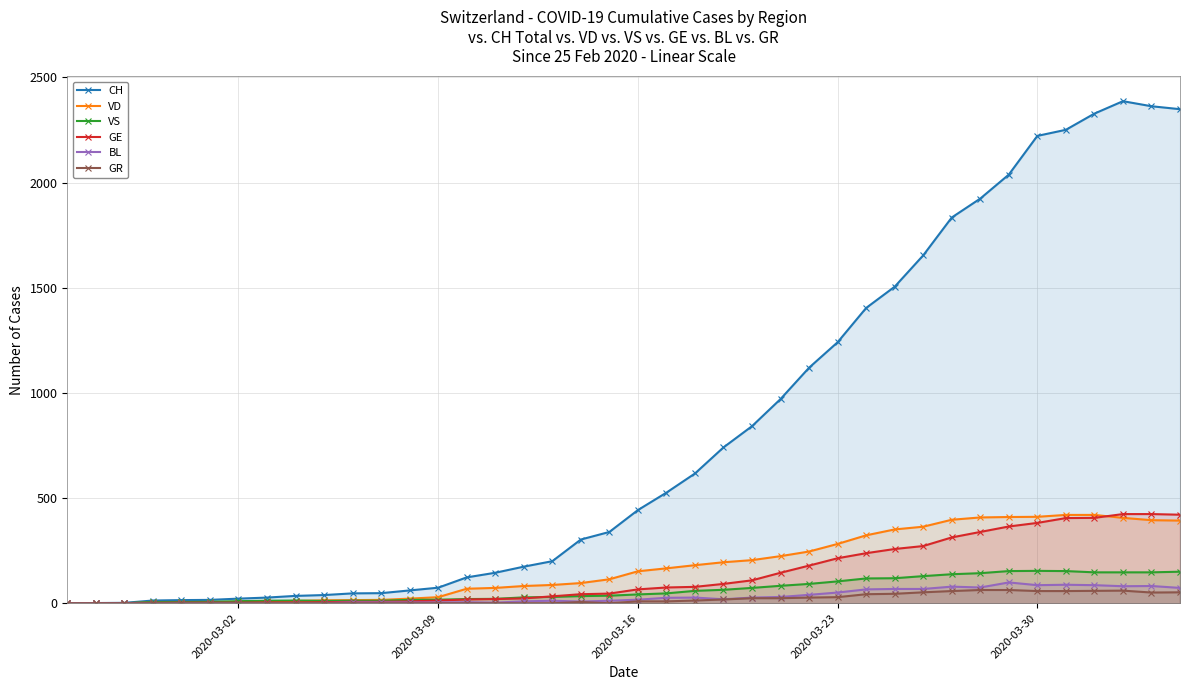

List the series in order of their peak value, highest first.

CH, GE, VD, VS, BL, GR